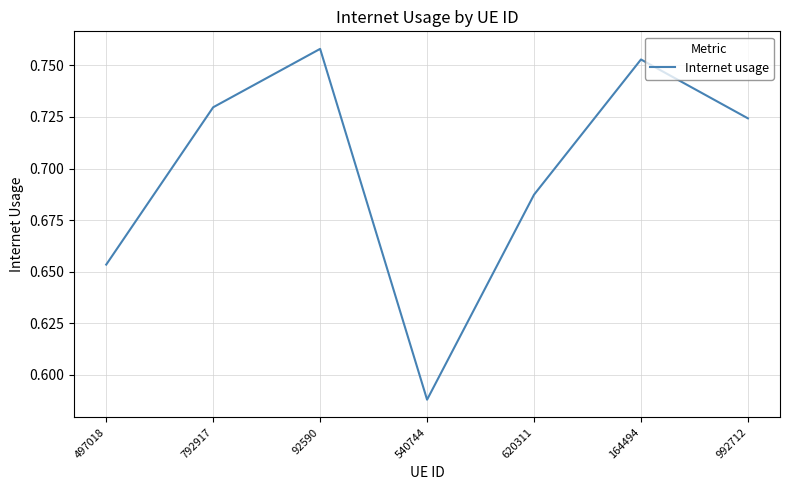

What is the change in value from 620311 to 164494?

+0.1